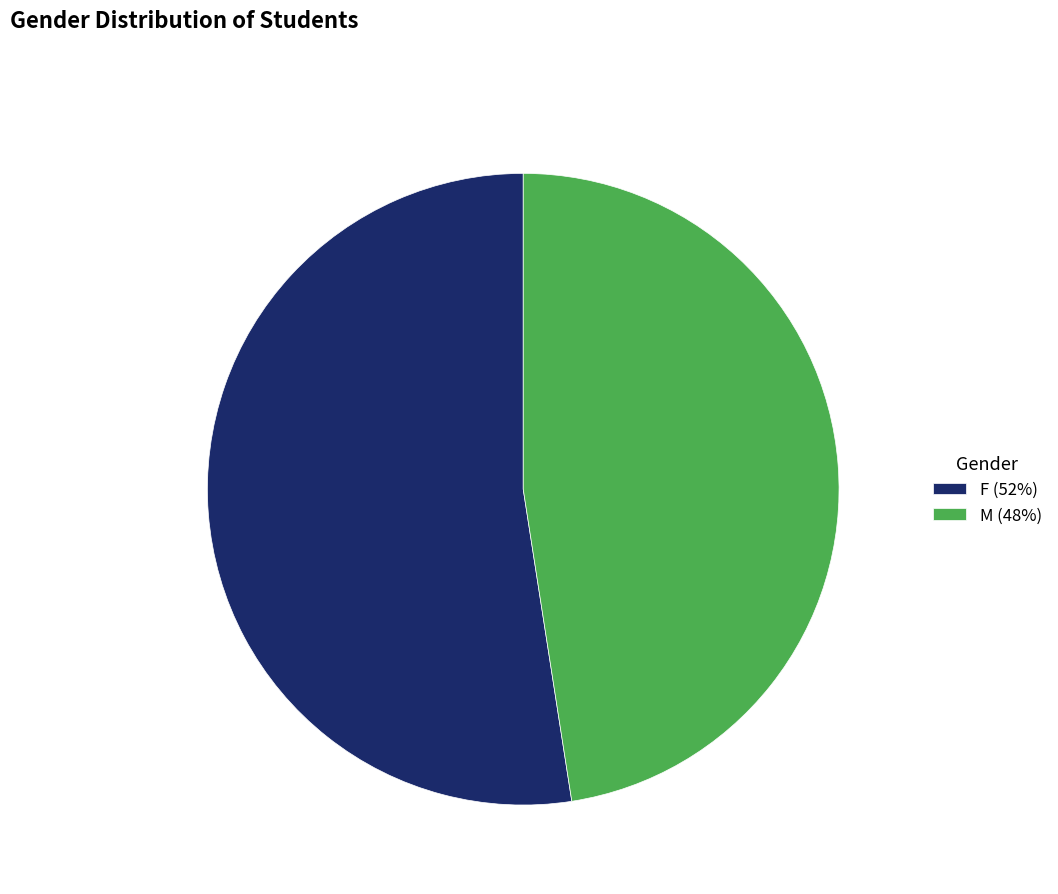

True or false: F accounts for 42% of the total.

False